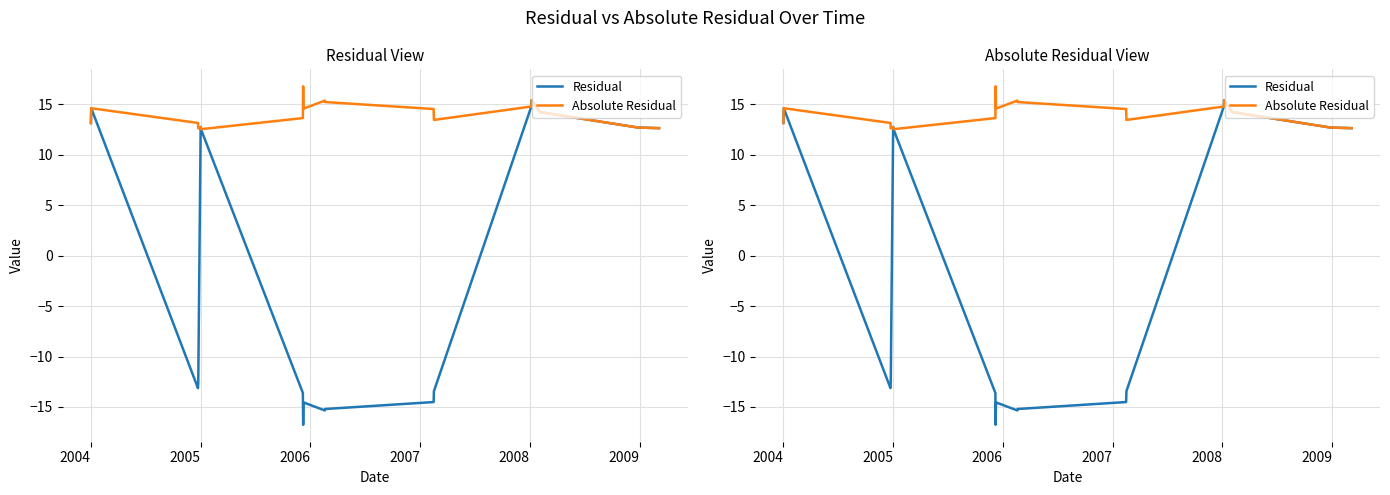

How many negative values does the Residual series have?

9